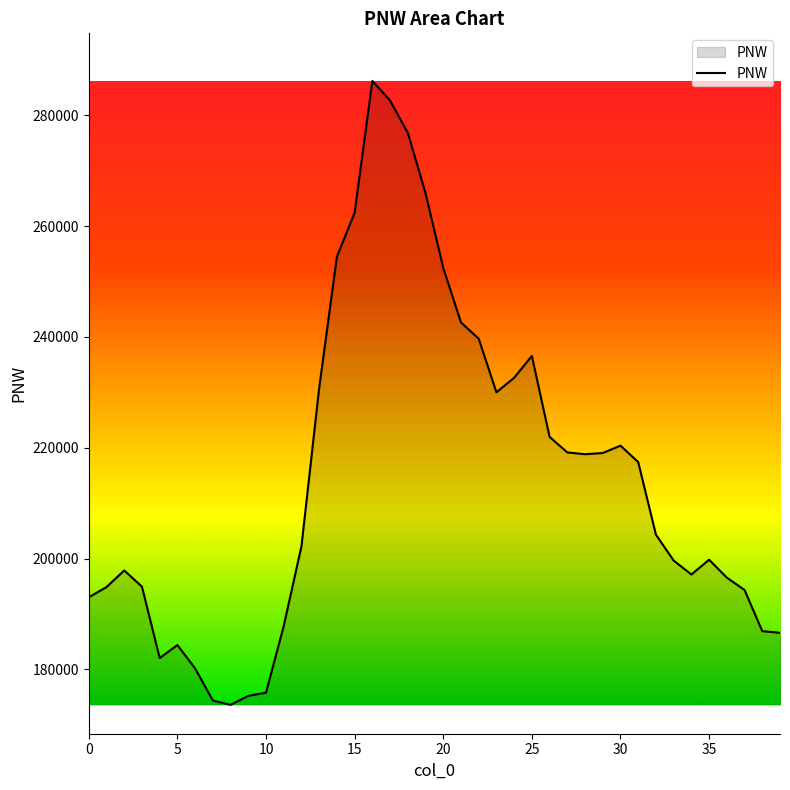

What is the greatest value displayed?

286189.6